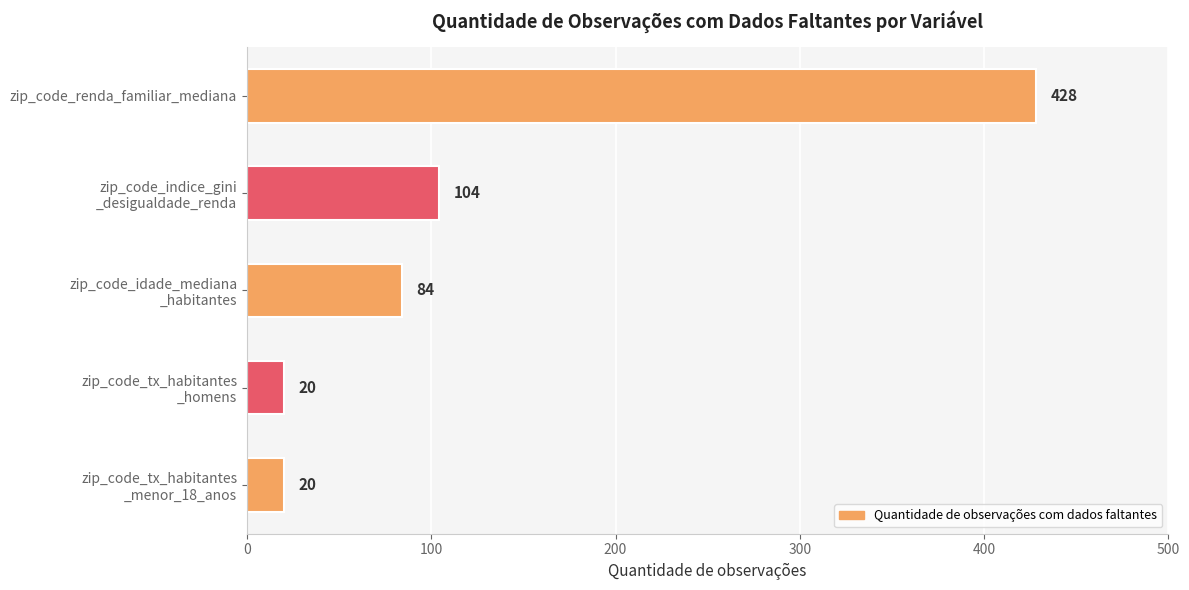

What is the smallest value displayed?

20